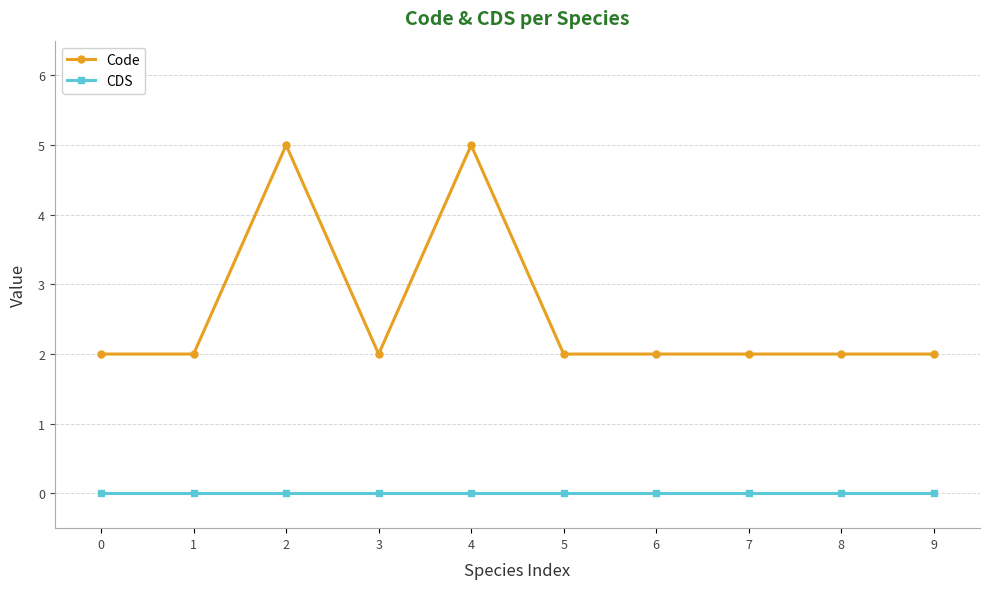

Which series changed the most between 2 and 8?

Code